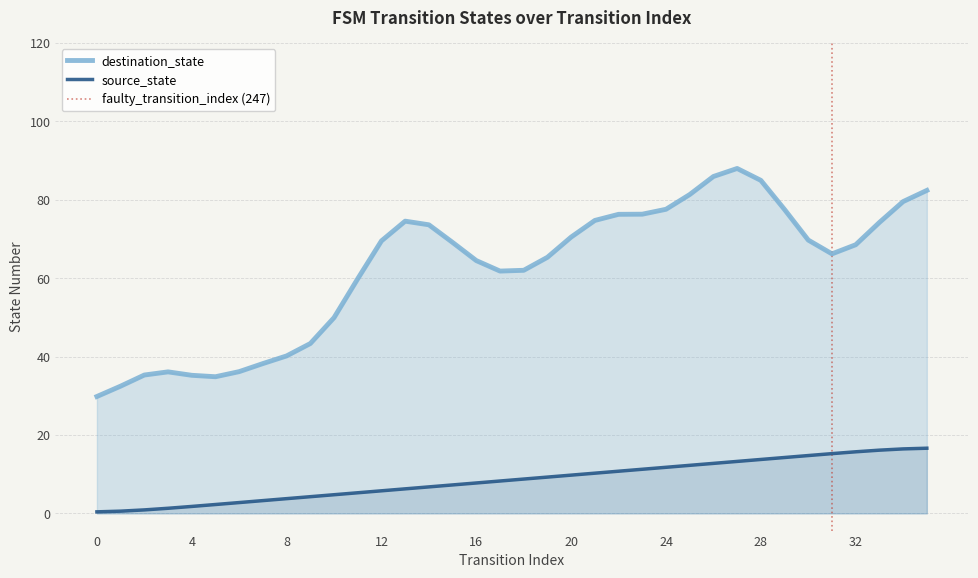

The value at 20 is 12.9. True or false?

False